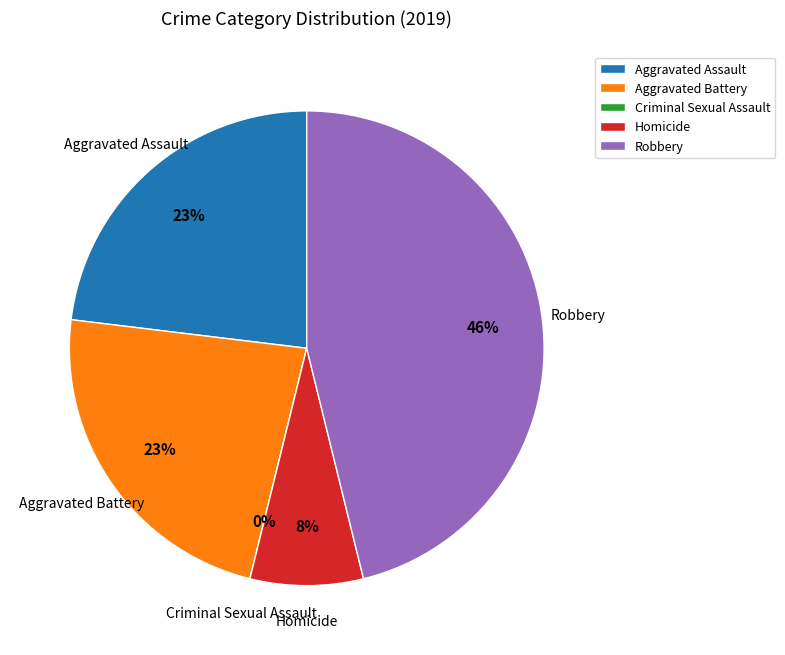

Which slice is the largest?

Robbery